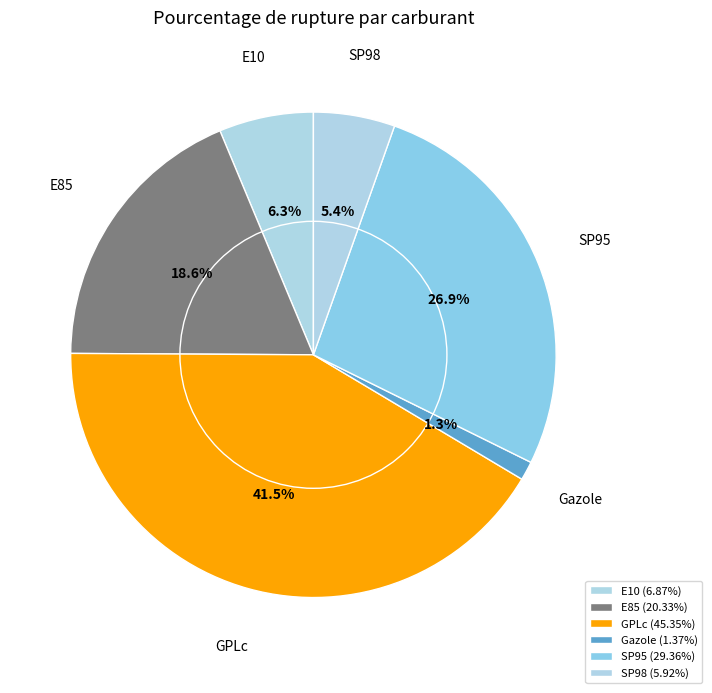

Rank the categories by value from lowest to highest.

Gazole, SP98, E10, E85, SP95, GPLc